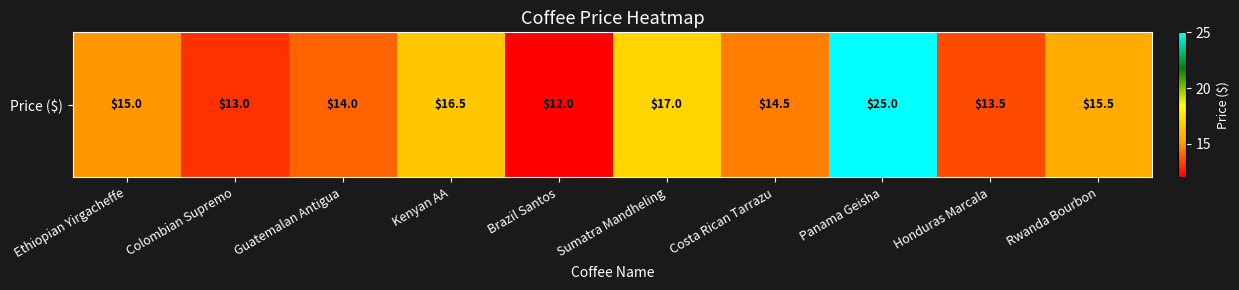

The value at Costa Rican Tarrazu is 9.6. True or false?

False